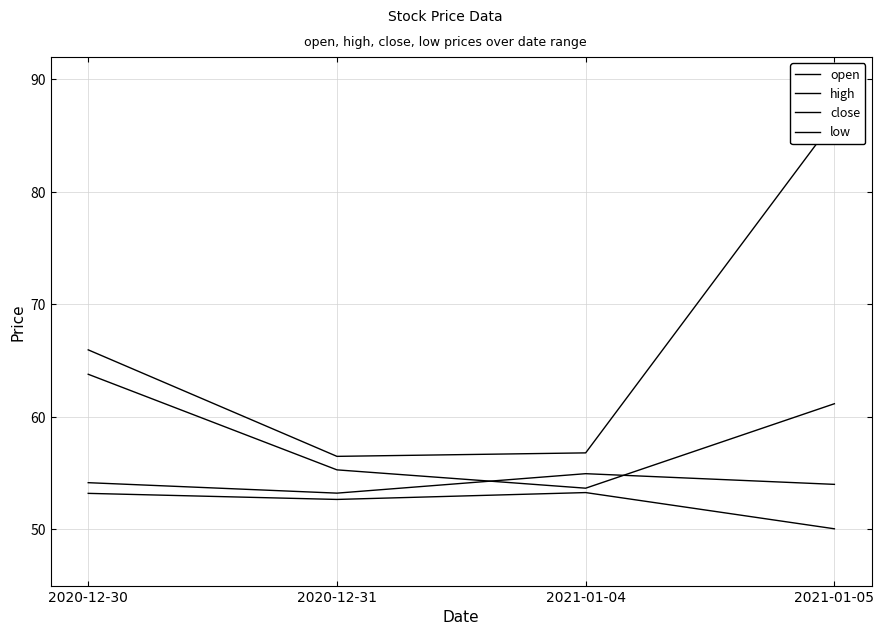

Rank the series by their maximum value, from highest to lowest.

high, close, open, low